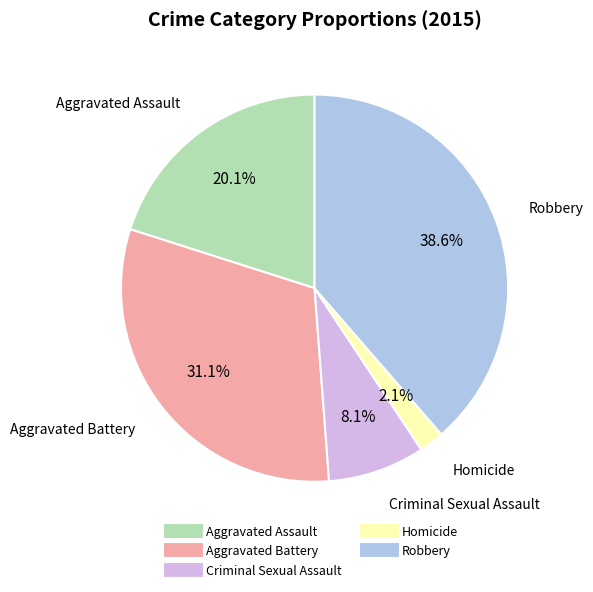

Combined, what portion of the pie is Aggravated Assault and Aggravated Battery?

51.2%